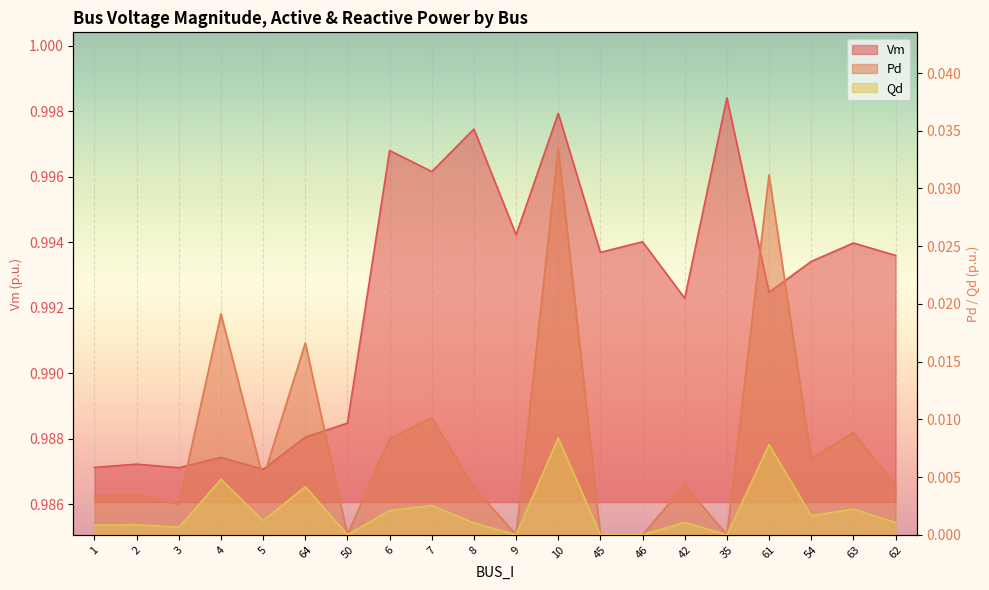

The value of Vm at 64 is 1.3. True or false?

False